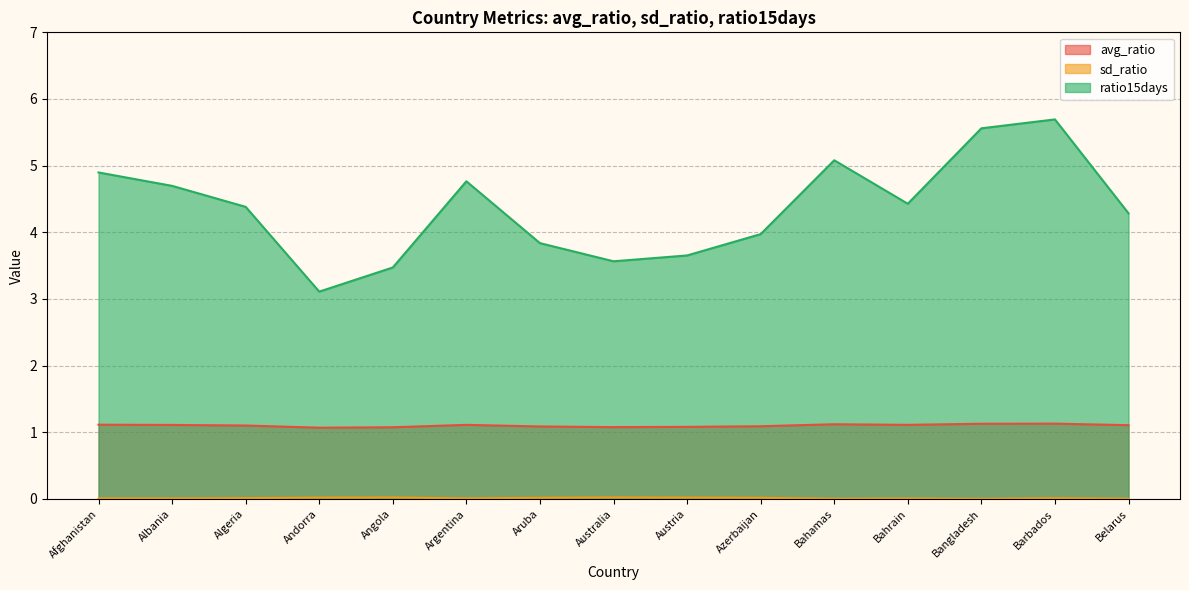

What position from the right is Aruba?

9